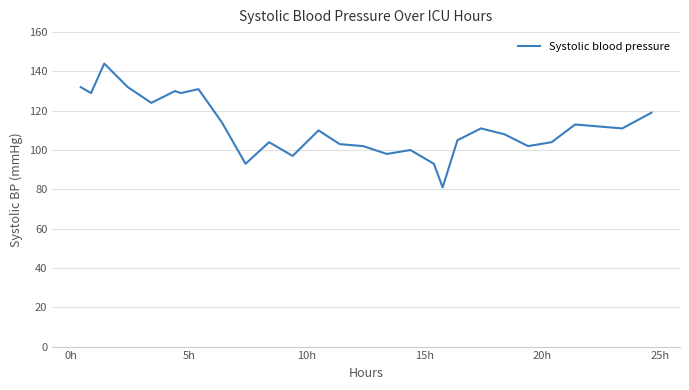

Does the chart display data point markers on the line(s)?

No